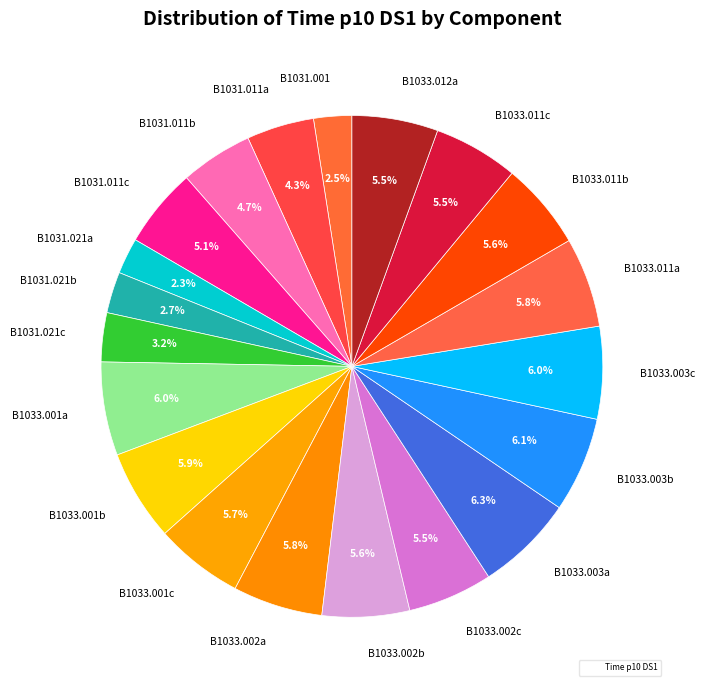

To the nearest percent, what is the combined percentage of B1033.001a and B1033.002c?

11%